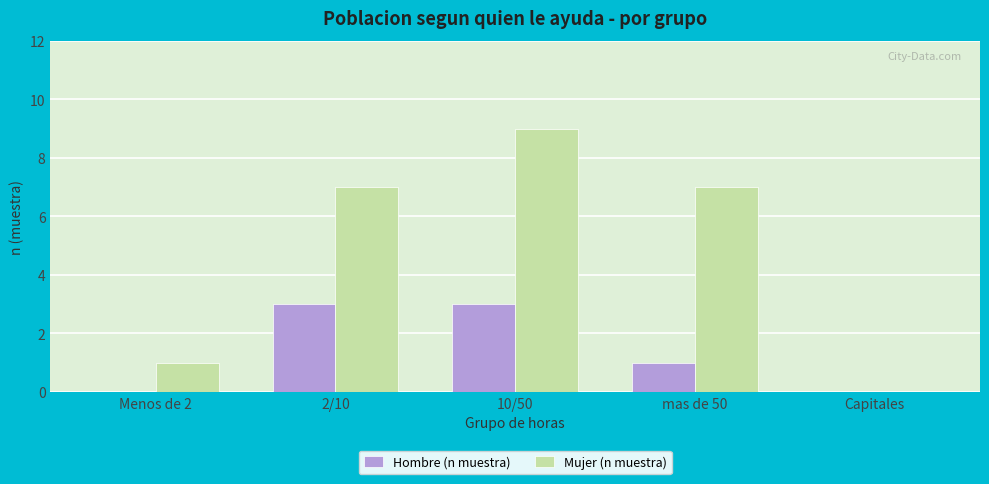

True or false: Hombre (n muestra) has a value of 2 at Menos de 2.

False